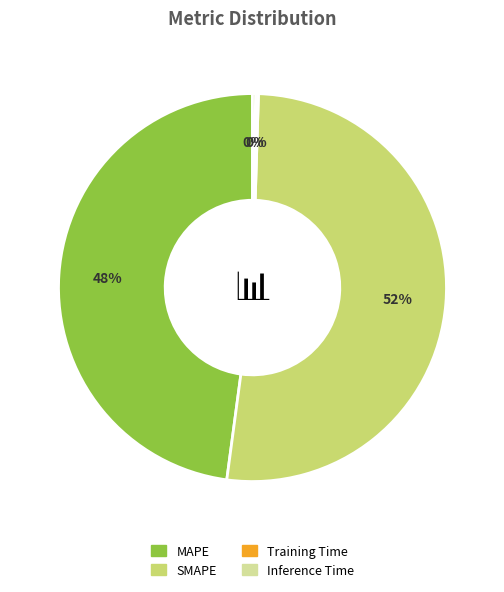

To the nearest percent, what percentage of the pie is SMAPE?

52%